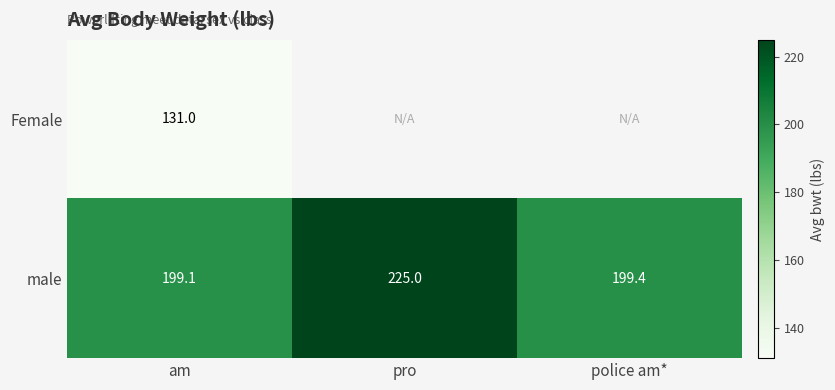

At which category is the sum across all series the highest?

am